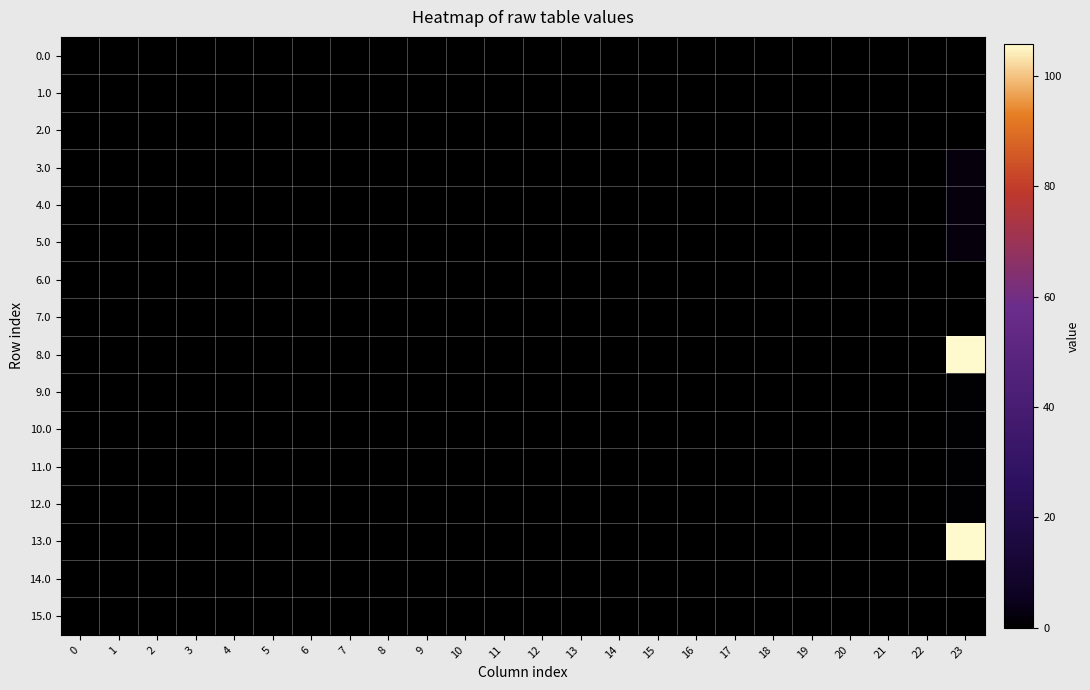

Reading left to right, what are all the values shown in this chart?

0.0: 0=0.0	1=0.0	2=0.0	3=0.0	4=0.0	5=0.0	6=0.0	7=0.0	8=0.0	9=0.0	10=0.0	11=0.0	12=0.0	13=0.0	14=0.0	15=0.0	16=0.0	17=0.0	18=0.0	19=0.0	20=0.0	21=0.0	22=0.0	23=0.0
1.0: 0=0.0	1=0.0	2=0.0	3=0.0	4=0.0	5=0.0	6=0.0	7=0.0	8=0.0	9=0.0	10=0.0	11=0.0	12=0.0	13=0.0	14=0.0	15=0.0	16=0.0	17=0.0	18=0.0	19=0.0	20=0.0	21=0.0	22=0.0	23=0.0
2.0: 0=0.0	1=0.0	2=0.0	3=0.0	4=0.0	5=0.0	6=0.0	7=0.0	8=0.0	9=0.0	10=0.0	11=0.0	12=0.0	13=0.0	14=0.0	15=0.0	16=0.0	17=0.0	18=0.0	19=0.0	20=0.0	21=0.0	22=0.0	23=0.0
3.0: 0=0.0	1=0.0	2=0.0	3=0.0	4=0.0	5=0.0	6=0.0	7=0.0	8=0.0	9=0.0	10=0.0	11=0.0	12=0.0	13=0.0	14=0.0	15=0.0	16=0.0	17=0.0	18=0.0	19=0.0	20=0.0	21=0.0	22=0.0	23=2.3
4.0: 0=0.0	1=0.0	2=0.0	3=0.0	4=0.0	5=0.0	6=0.0	7=0.0	8=0.0	9=0.0	10=0.0	11=0.0	12=0.0	13=0.0	14=0.0	15=0.0	16=0.0	17=0.0	18=0.0	19=0.0	20=0.0	21=0.0	22=0.0	23=2.3
5.0: 0=0.0	1=0.0	2=0.0	3=0.0	4=0.0	5=0.0	6=0.0	7=0.0	8=0.0	9=0.0	10=0.0	11=0.0	12=0.0	13=0.0	14=0.0	15=0.0	16=0.0	17=0.0	18=0.0	19=0.0	20=0.0	21=0.0	22=0.0	23=2.3
6.0: 0=0.0	1=0.0	2=0.0	3=0.0	4=0.0	5=0.0	6=0.0	7=0.0	8=0.0	9=0.0	10=0.0	11=0.0	12=0.0	13=0.0	14=0.0	15=0.0	16=0.0	17=0.0	18=0.0	19=0.0	20=0.0	21=0.0	22=0.0	23=0.0
7.0: 0=0.0	1=0.0	2=0.0	3=0.0	4=0.0	5=0.0	6=0.0	7=0.0	8=0.0	9=0.0	10=0.0	11=0.0	12=0.0	13=0.0	14=0.0	15=0.0	16=0.0	17=0.0	18=0.0	19=0.0	20=0.0	21=0.0	22=0.0	23=0.0
8.0: 0=0.0	1=0.0	2=0.0	3=0.0	4=0.0	5=0.0	6=0.0	7=0.0	8=0.0	9=0.0	10=0.0	11=0.0	12=0.0	13=0.0	14=0.0	15=0.0	16=0.0	17=0.0	18=0.0	19=0.0	20=0.0	21=0.0	22=0.0	23=105.7
9.0: 0=0.0	1=0.0	2=0.0	3=0.0	4=0.0	5=0.0	6=0.0	7=0.0	8=0.0	9=0.0	10=0.0	11=0.0	12=0.0	13=0.0	14=0.0	15=0.0	16=0.0	17=0.0	18=0.0	19=0.0	20=0.0	21=0.0	22=0.0	23=0.7
10.0: 0=0.0	1=0.0	2=0.0	3=0.0	4=0.0	5=0.0	6=0.0	7=0.0	8=0.0	9=0.0	10=0.0	11=0.0	12=0.0	13=0.0	14=0.0	15=0.0	16=0.0	17=0.0	18=0.0	19=0.0	20=0.0	21=0.0	22=0.0	23=0.7
11.0: 0=0.0	1=0.0	2=0.0	3=0.0	4=0.0	5=0.0	6=0.0	7=0.0	8=0.0	9=0.0	10=0.0	11=0.0	12=0.0	13=0.0	14=0.0	15=0.0	16=0.0	17=0.0	18=0.0	19=0.0	20=0.0	21=0.0	22=0.0	23=0.7
12.0: 0=0.0	1=0.0	2=0.0	3=0.0	4=0.0	5=0.0	6=0.0	7=0.0	8=0.0	9=0.0	10=0.0	11=0.0	12=0.0	13=0.0	14=0.0	15=0.0	16=0.0	17=0.0	18=0.0	19=0.0	20=0.0	21=0.0	22=0.0	23=0.7
13.0: 0=0.0	1=0.0	2=0.0	3=0.0	4=0.0	5=0.0	6=0.0	7=0.0	8=0.0	9=0.0	10=0.0	11=0.0	12=0.0	13=0.0	14=0.0	15=0.0	16=0.0	17=0.0	18=0.0	19=0.0	20=0.0	21=0.0	22=0.0	23=105.7
14.0: 0=0.0	1=0.0	2=0.0	3=0.0	4=0.0	5=0.0	6=0.0	7=0.0	8=0.0	9=0.0	10=0.0	11=0.0	12=0.0	13=0.0	14=0.0	15=0.0	16=0.0	17=0.0	18=0.0	19=0.0	20=0.0	21=0.0	22=0.0	23=0.0
15.0: 0=0.0	1=0.0	2=0.0	3=0.0	4=0.0	5=0.0	6=0.0	7=0.0	8=0.0	9=0.0	10=0.0	11=0.0	12=0.0	13=0.0	14=0.0	15=0.0	16=0.0	17=0.0	18=0.0	19=0.0	20=0.0	21=0.0	22=0.0	23=0.0